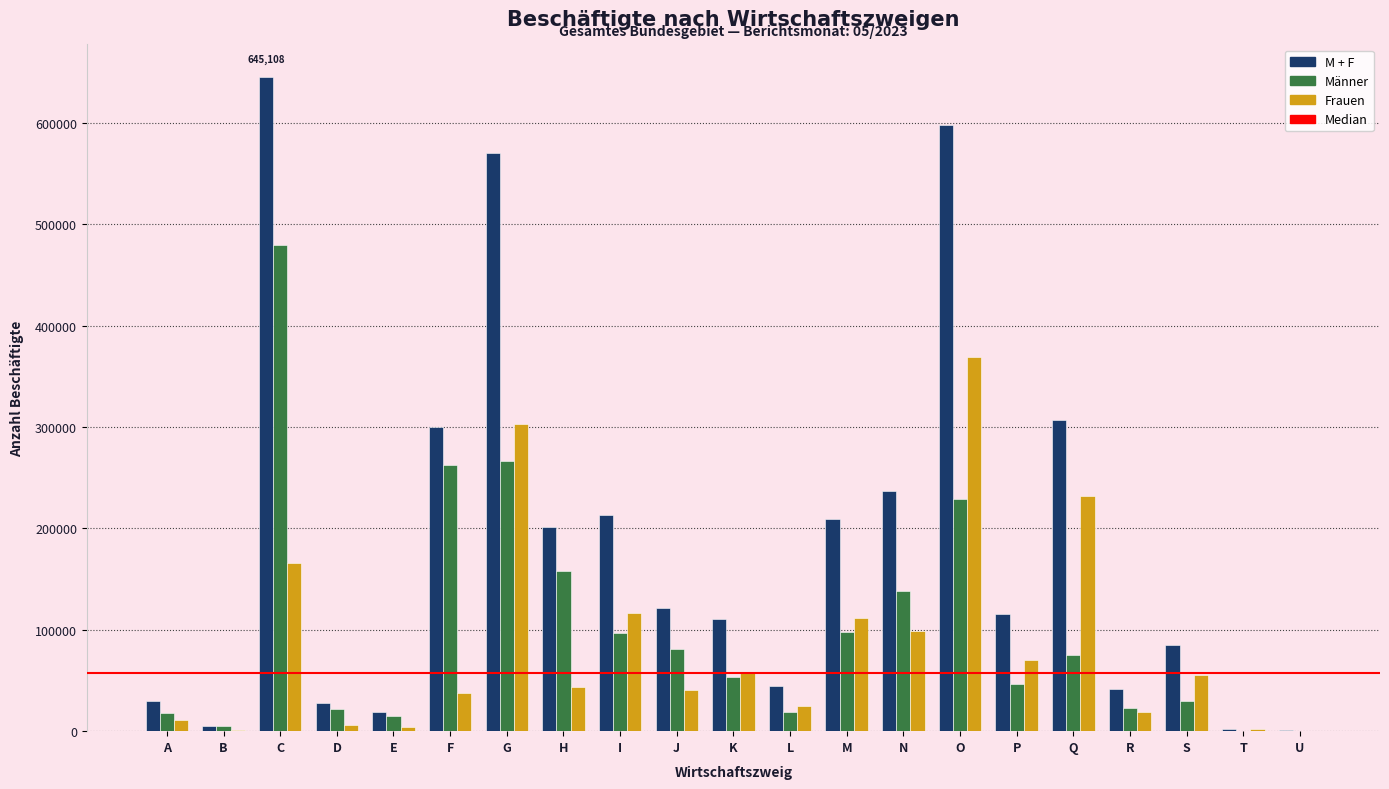

The value of Frauen at I is 49096. True or false?

False